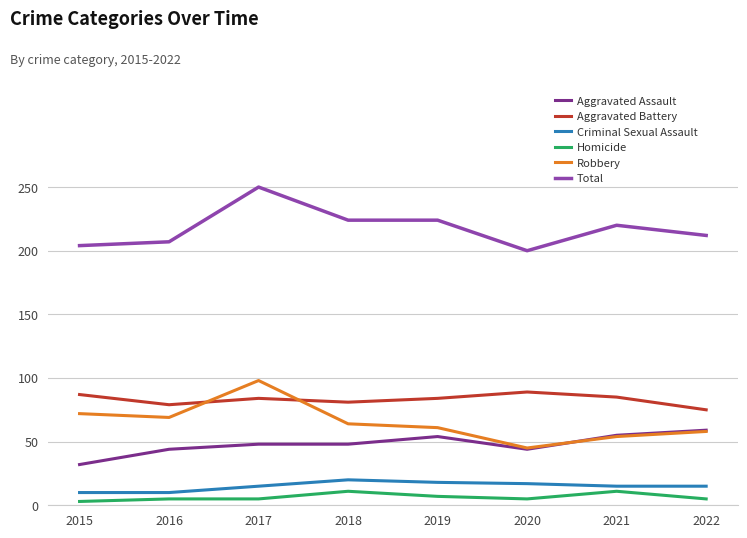

The Criminal Sexual Assault series shows 24 at 2021. True or false?

False